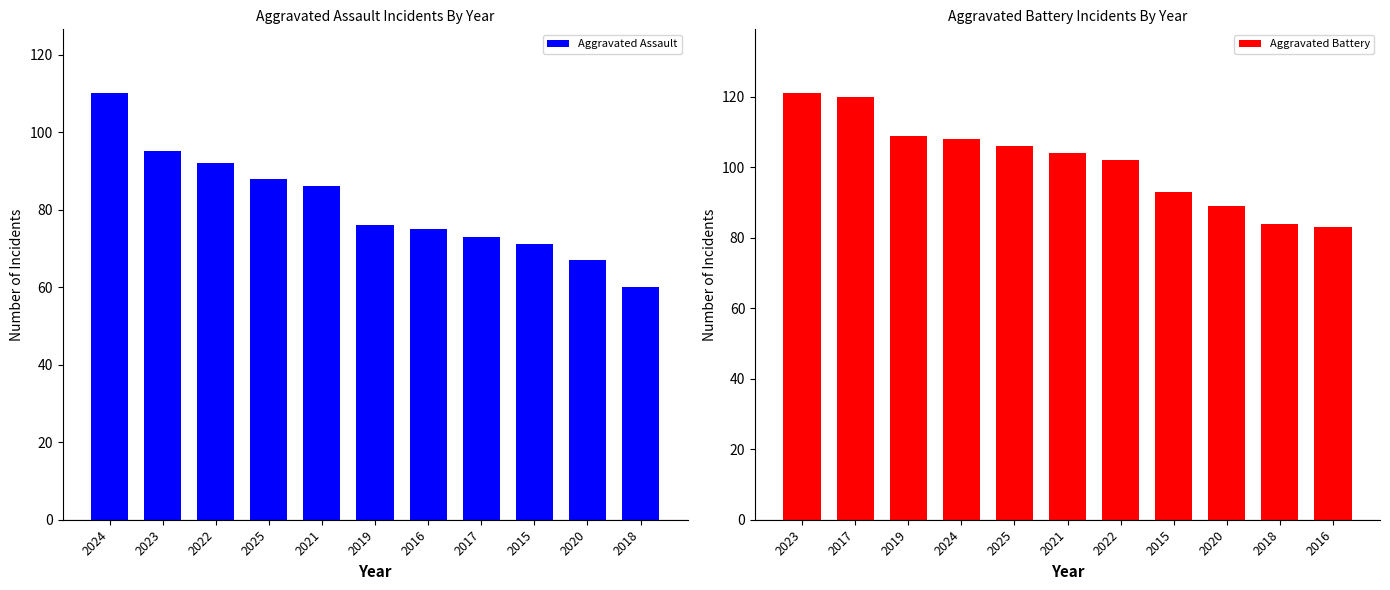

True or false: Aggravated Assault has a value of 71 at 2015.

True